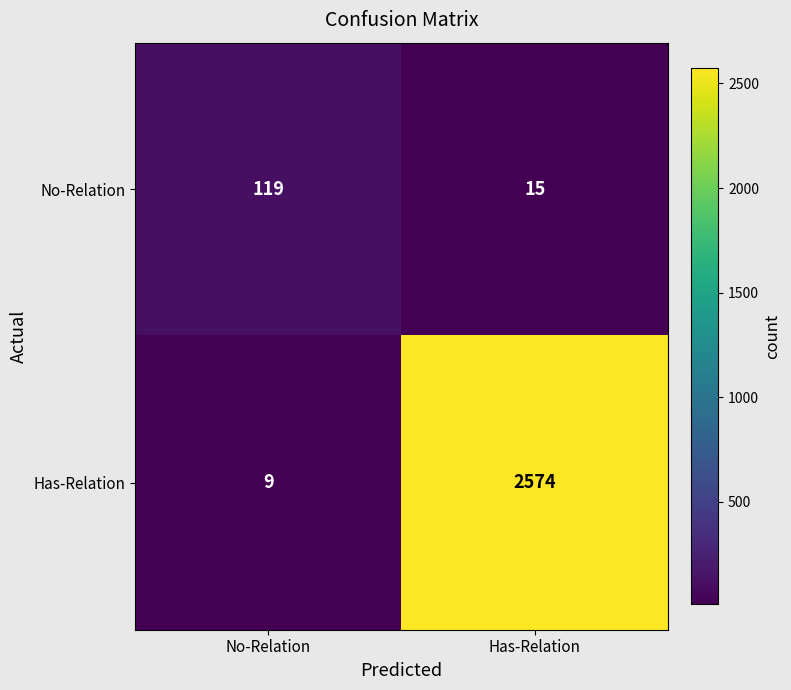

What is the spread (max minus min) of values at Has-Relation?

2559